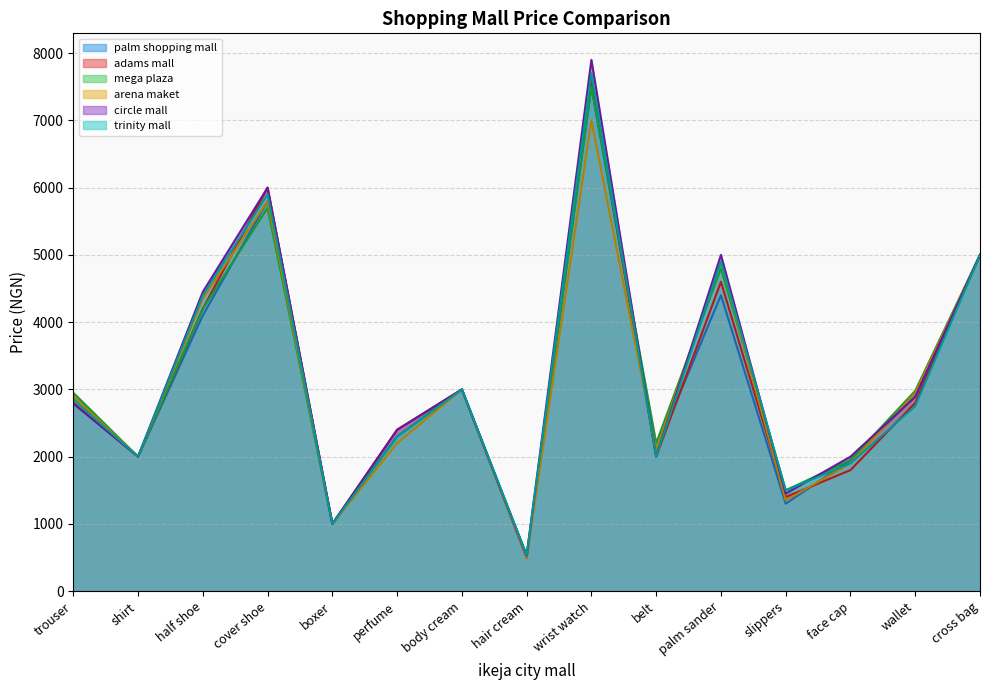

Is the value of mega plaza at cross bag greater than the value of adams mall at boxer?

Yes